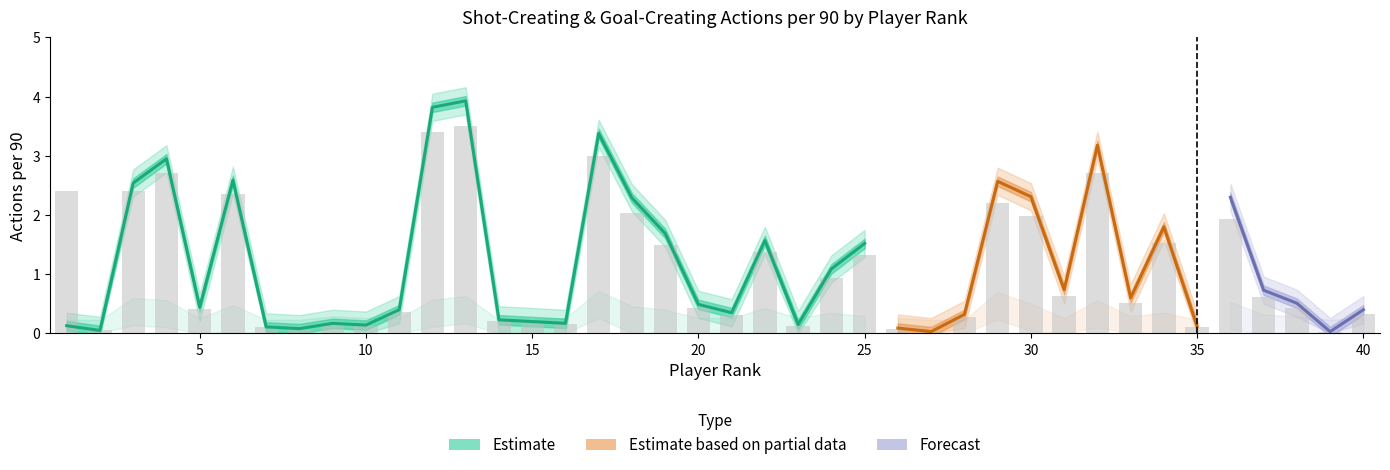

The GCA90 series shows -0.3 at 35. True or false?

False